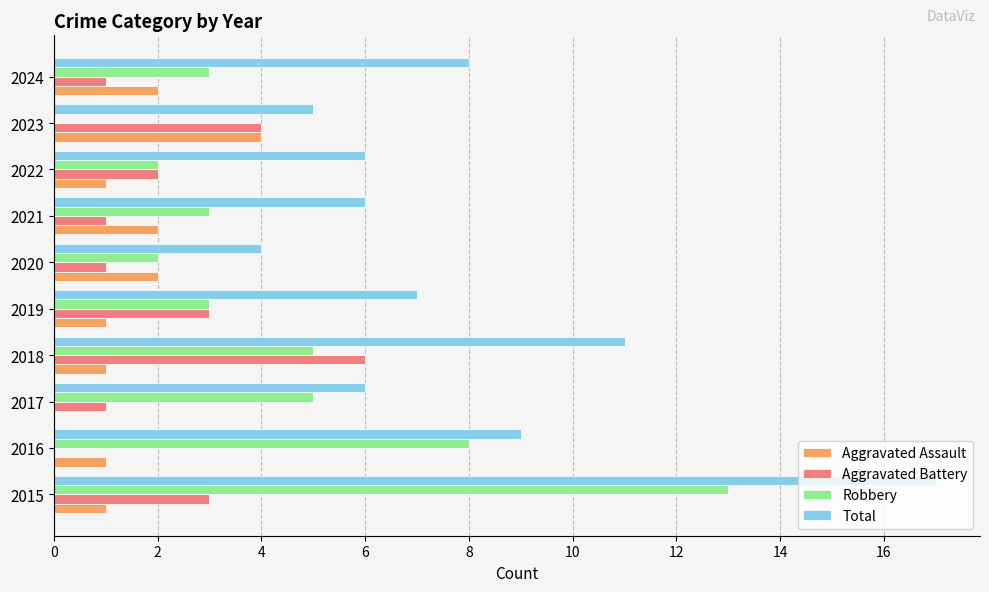

Count the Aggravated Assault values in the range 1 to 2.

8